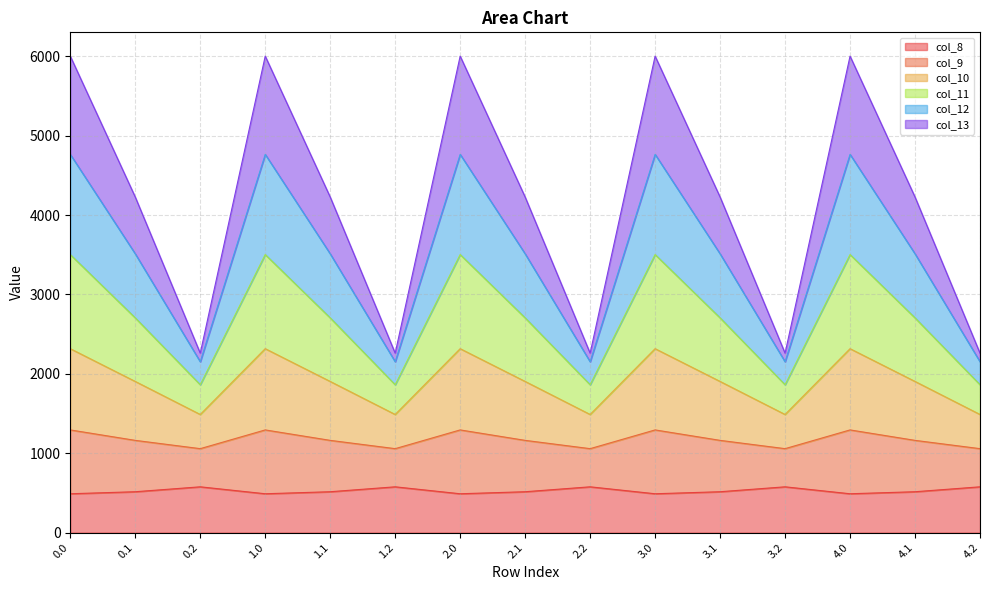

What is the label of the 14th point from the left?

4.1